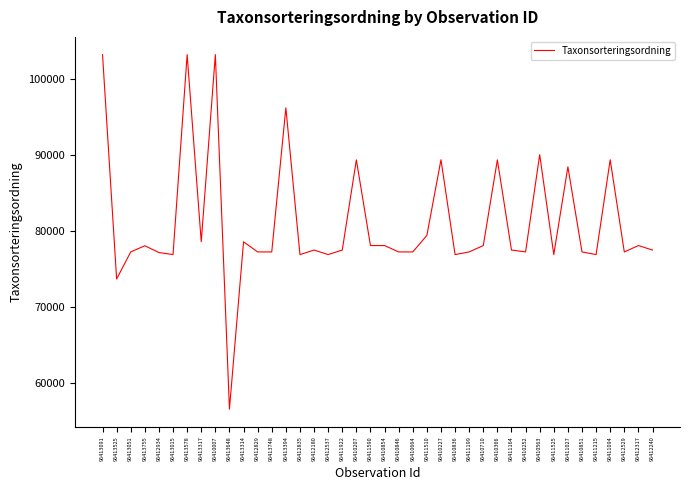

How many distinct data groups are displayed?

1